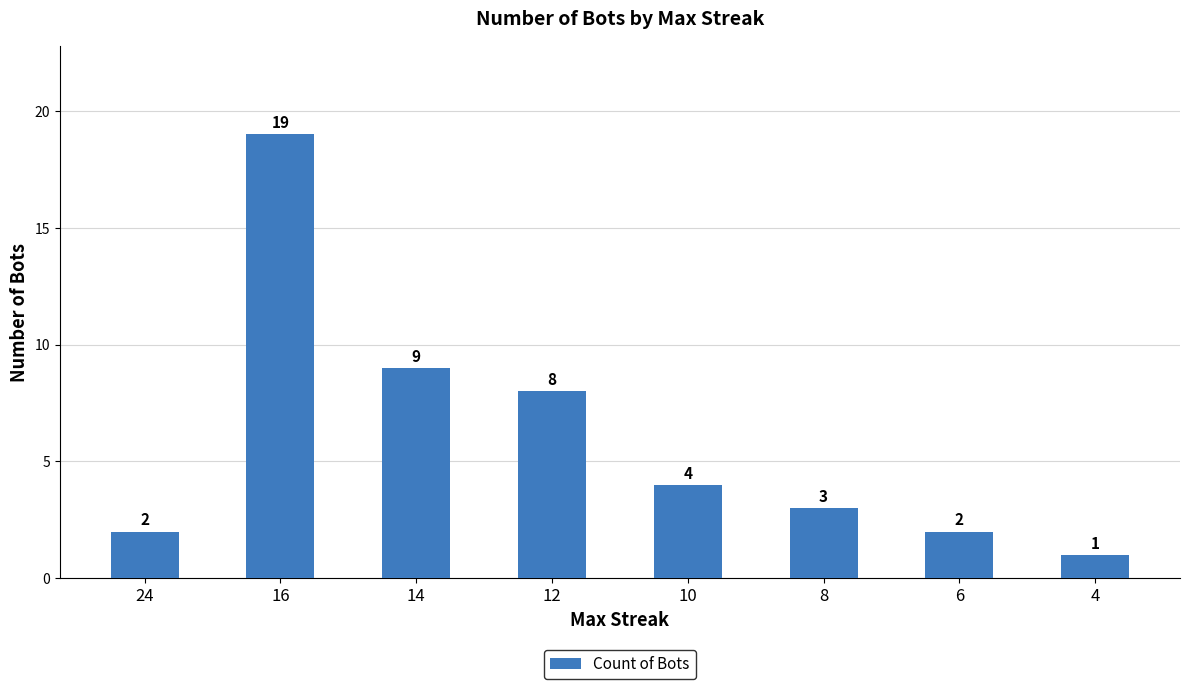

Where is the data nearest to the value 10?

14